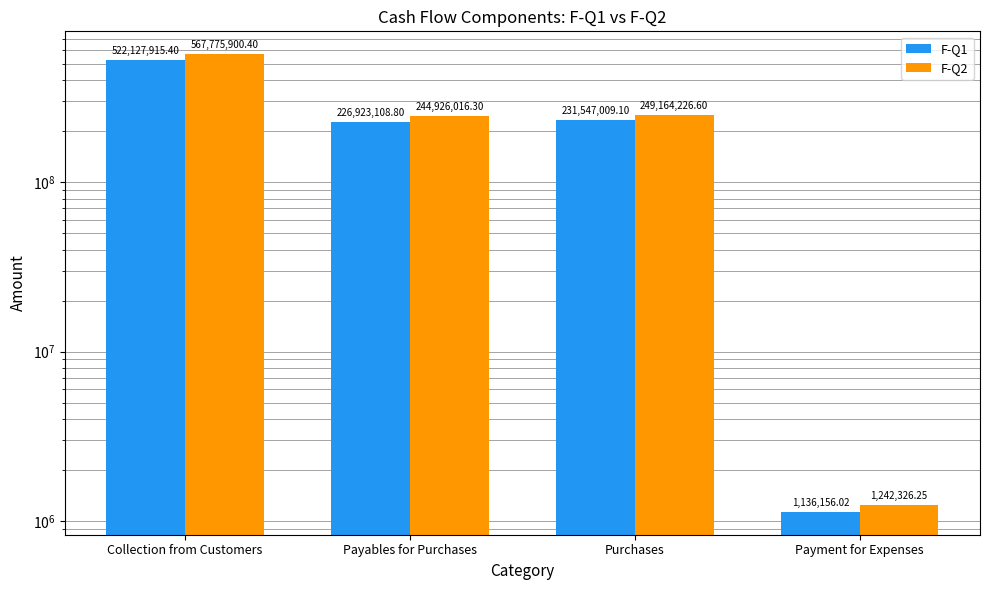

Read the F-Q1 value at Payables for Purchases.

226923108.8